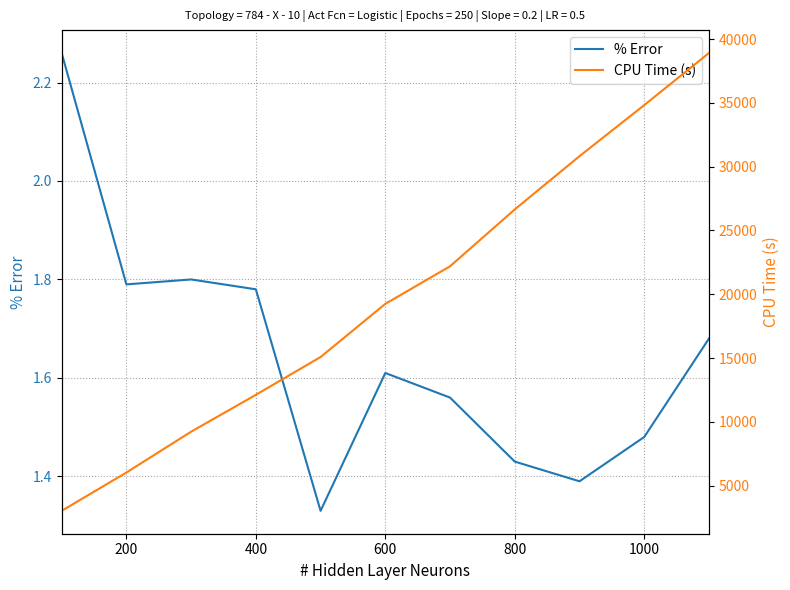

List the series in order of their peak value, highest first.

CPU Time (s), % Error